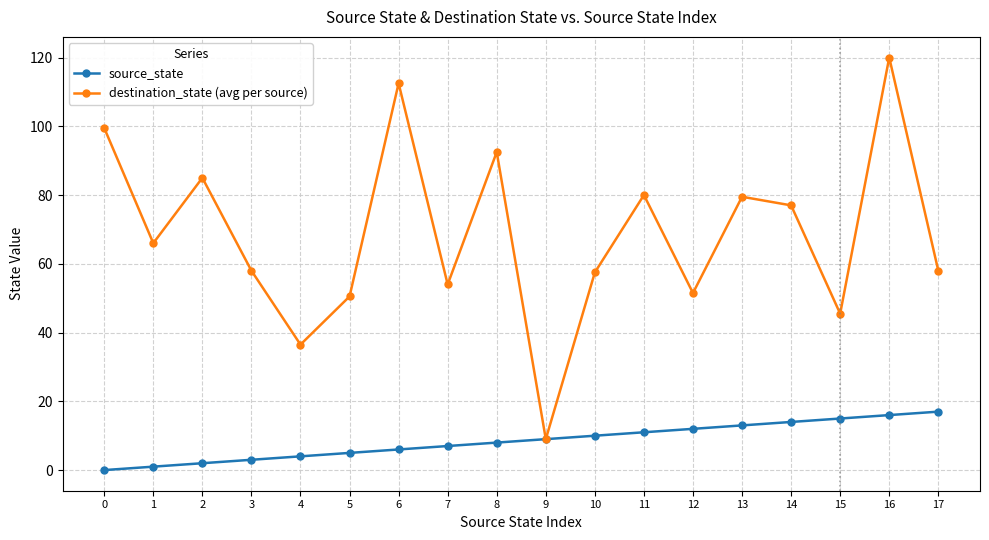

What is the total value across all series at 1?

67.0